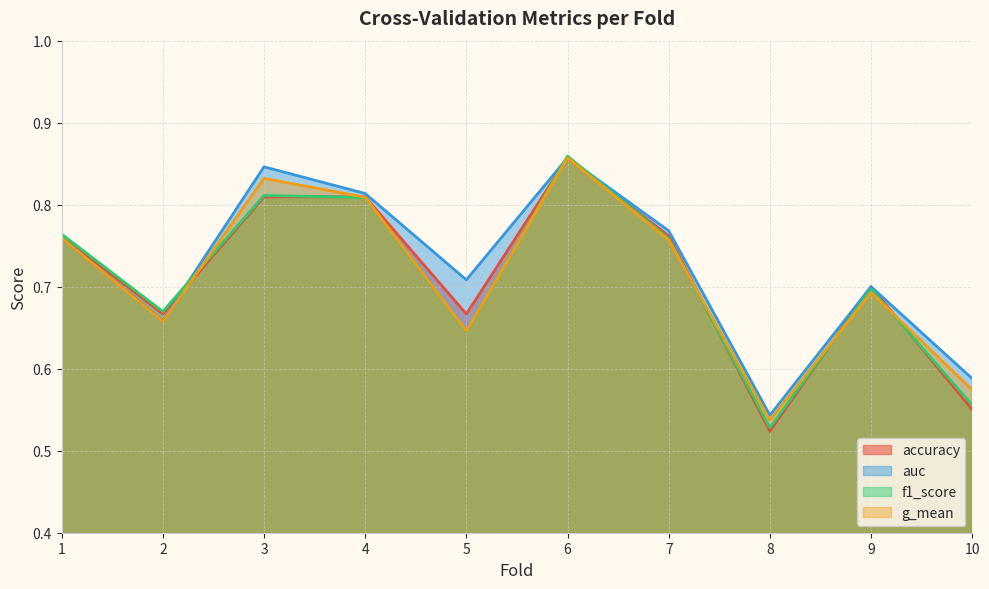

At which label is g_mean closest to 0?

8